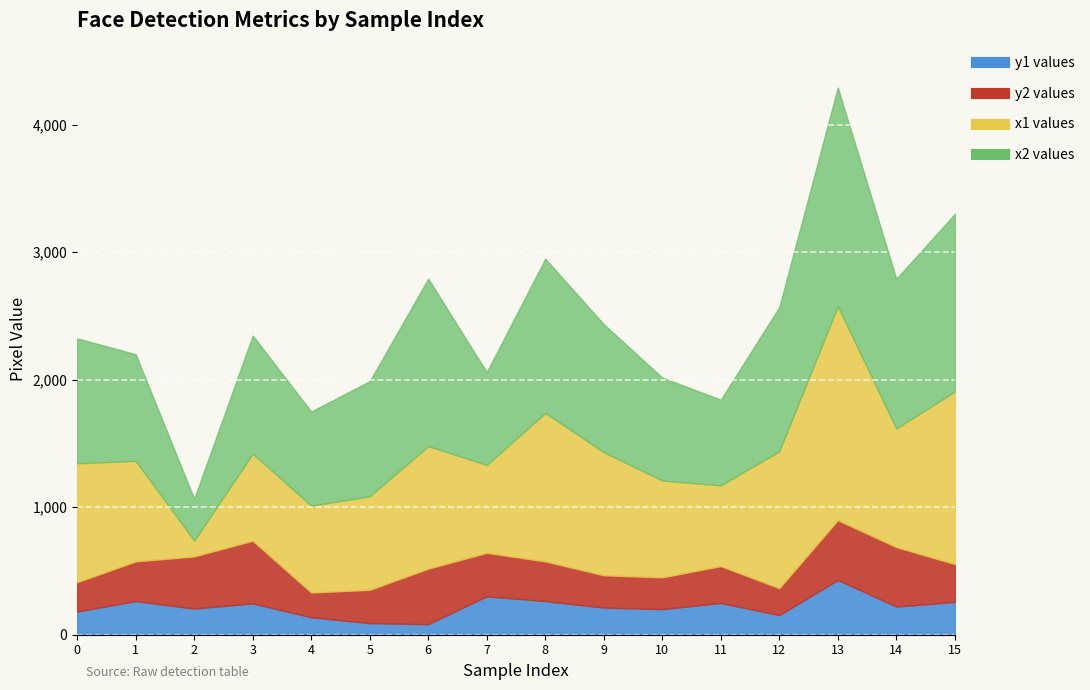

What is the sum of all y2 values?

5217